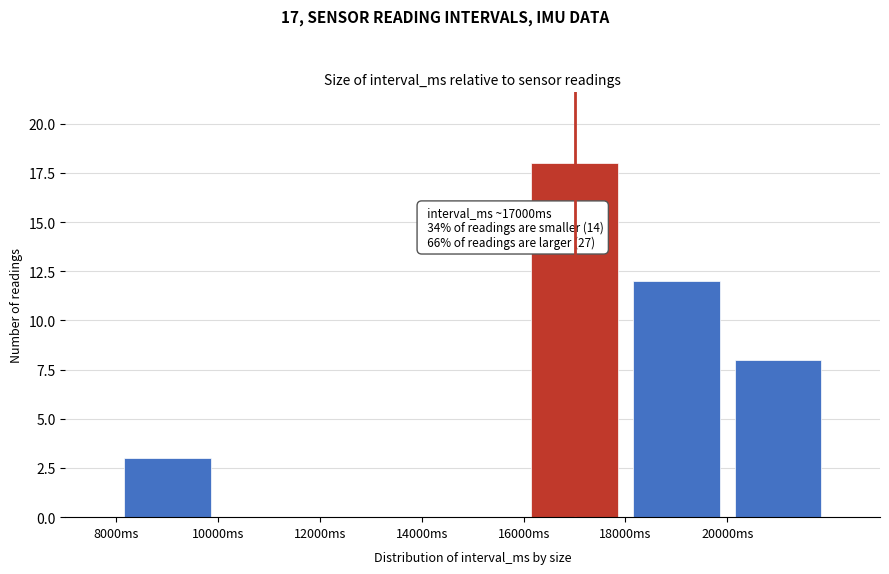

Over which range of the x-axis is the bar tallest?

16000 to 18000